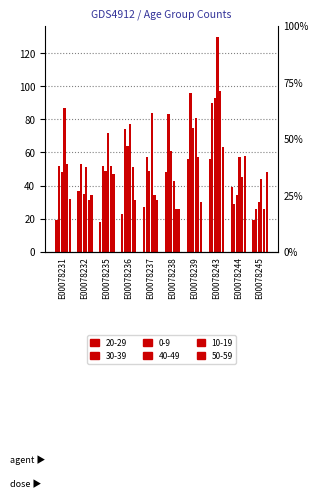

The 30-39 series shows 29 at E00078244. True or false?

True